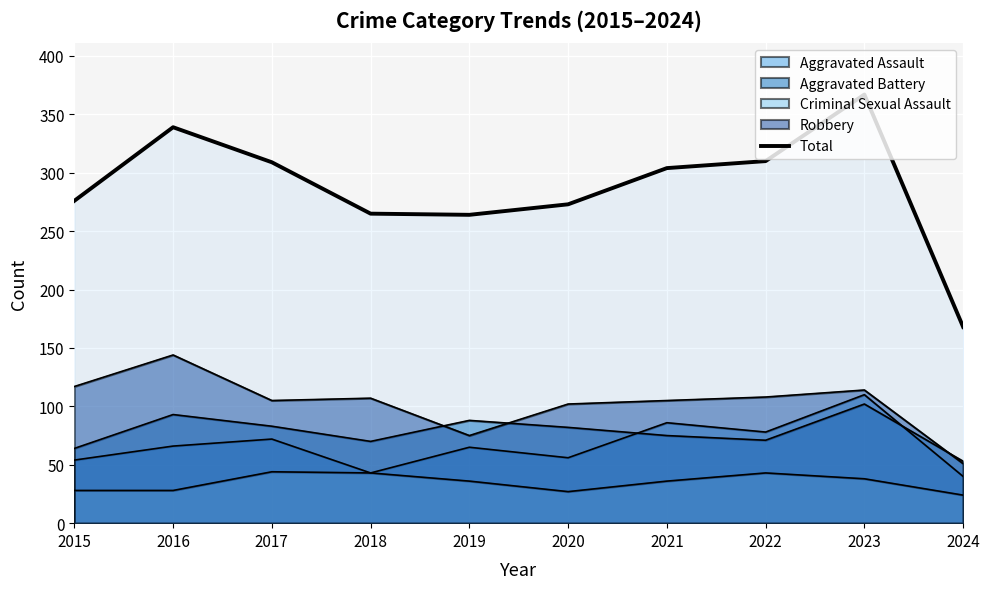

How many series are shown in this chart?

5